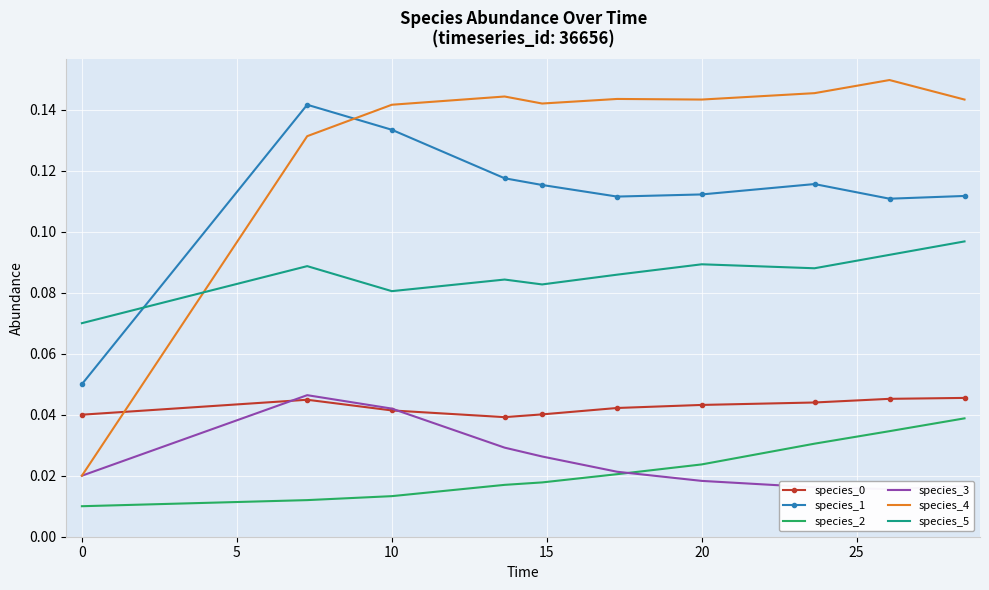

How many lines are shown in the chart?

6